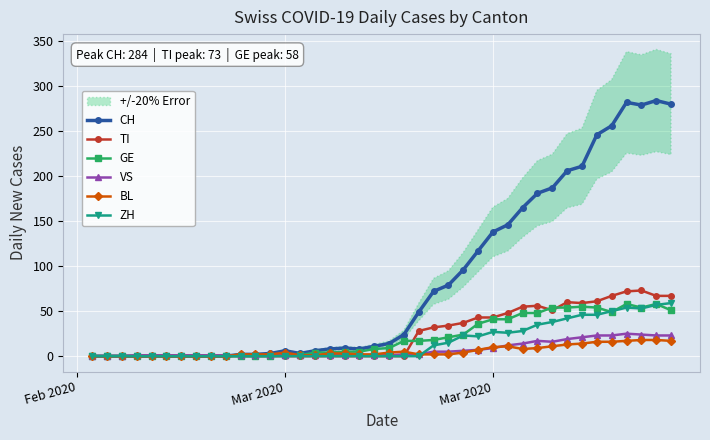

True or false: GE and VS cross at least once.

False